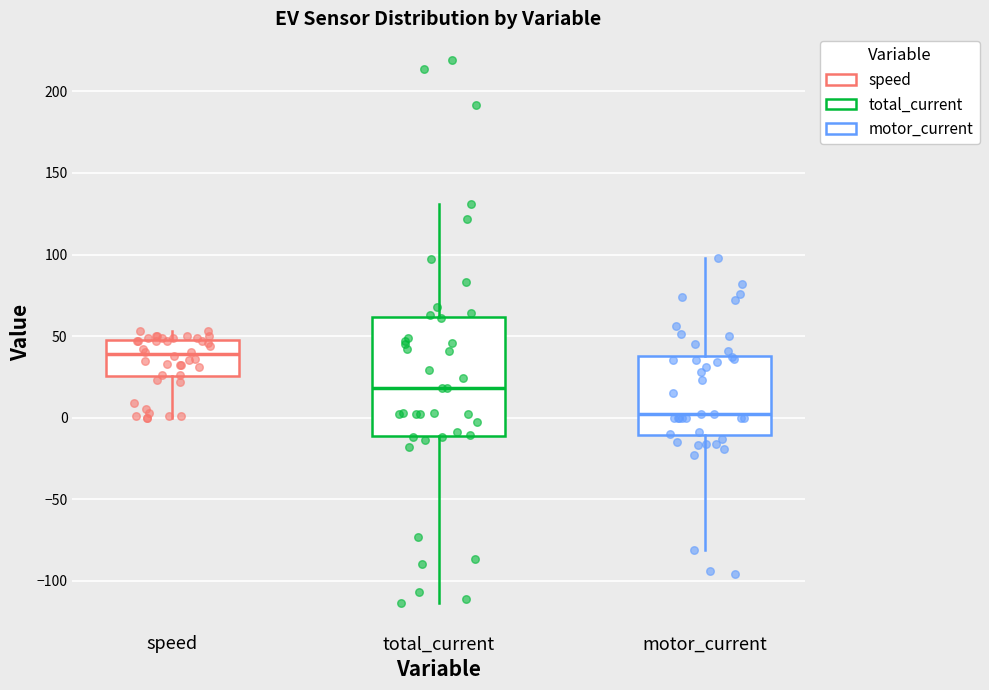

Reading left to right, transcribe this box plot: for each box, give where its median line is, the range the box spans, and where its two whiskers end, as read against the y-axis. The values are not printed on the chart, so give them approximately, as read against the axis.

speed: median 40, box 25 to 50, whiskers 0 to 55
total_current: median 20, box -10 to 60, whiskers -115 to 130
motor_current: median 0, box -10 to 40, whiskers -80 to 100